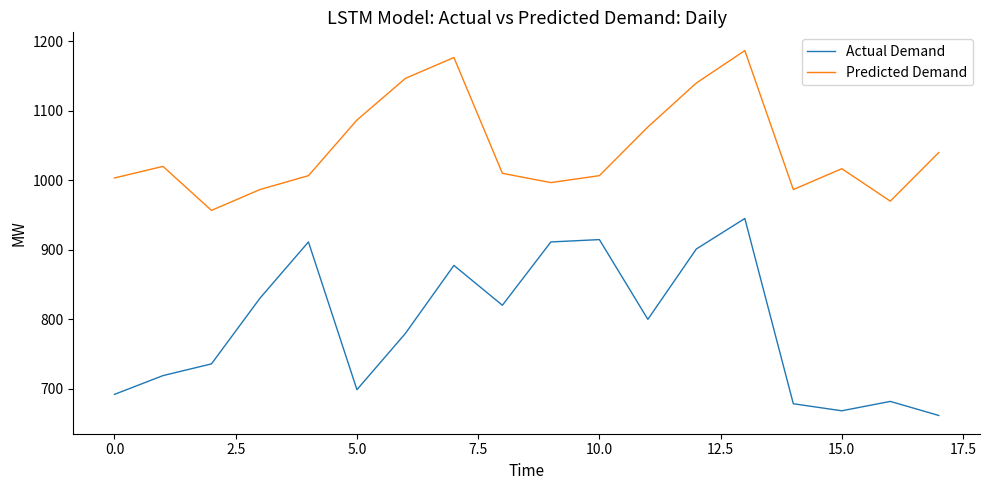

Which series has the largest total across all categories?

Predicted Demand